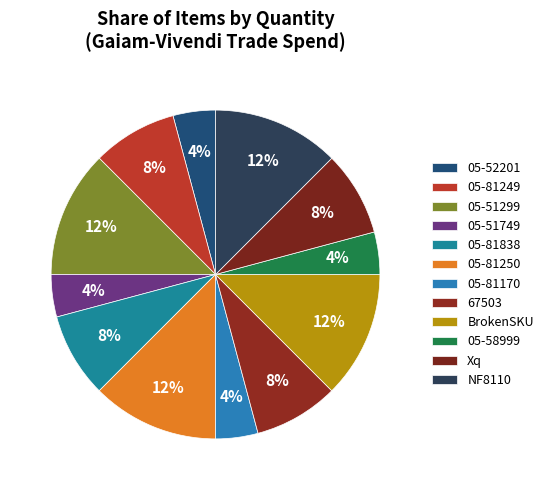

Count the number of slices in the pie.

12